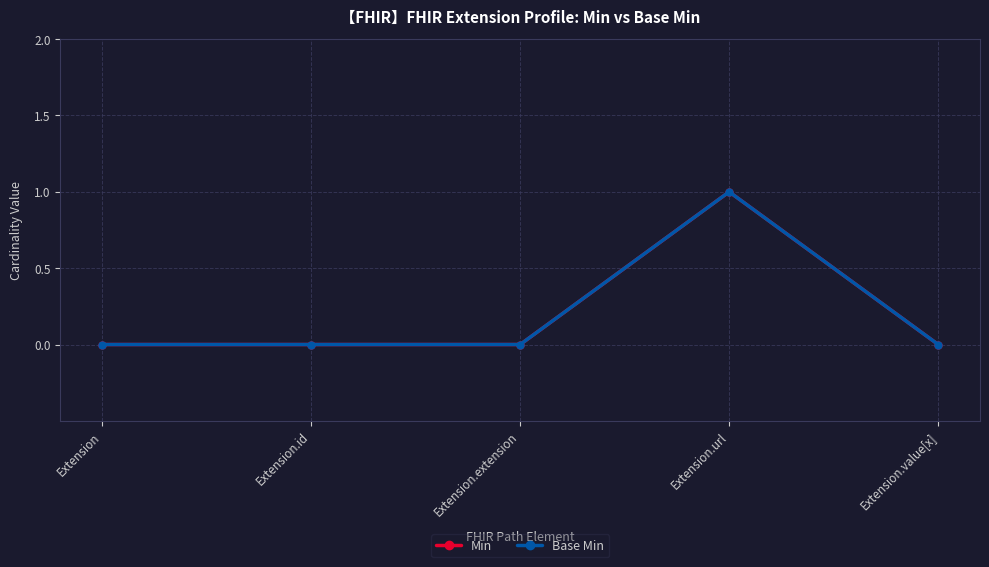

Reading left to right, list all the values displayed in this chart.

Min: 0	0	0	1	0
Base Min: 0	0	0	1	0